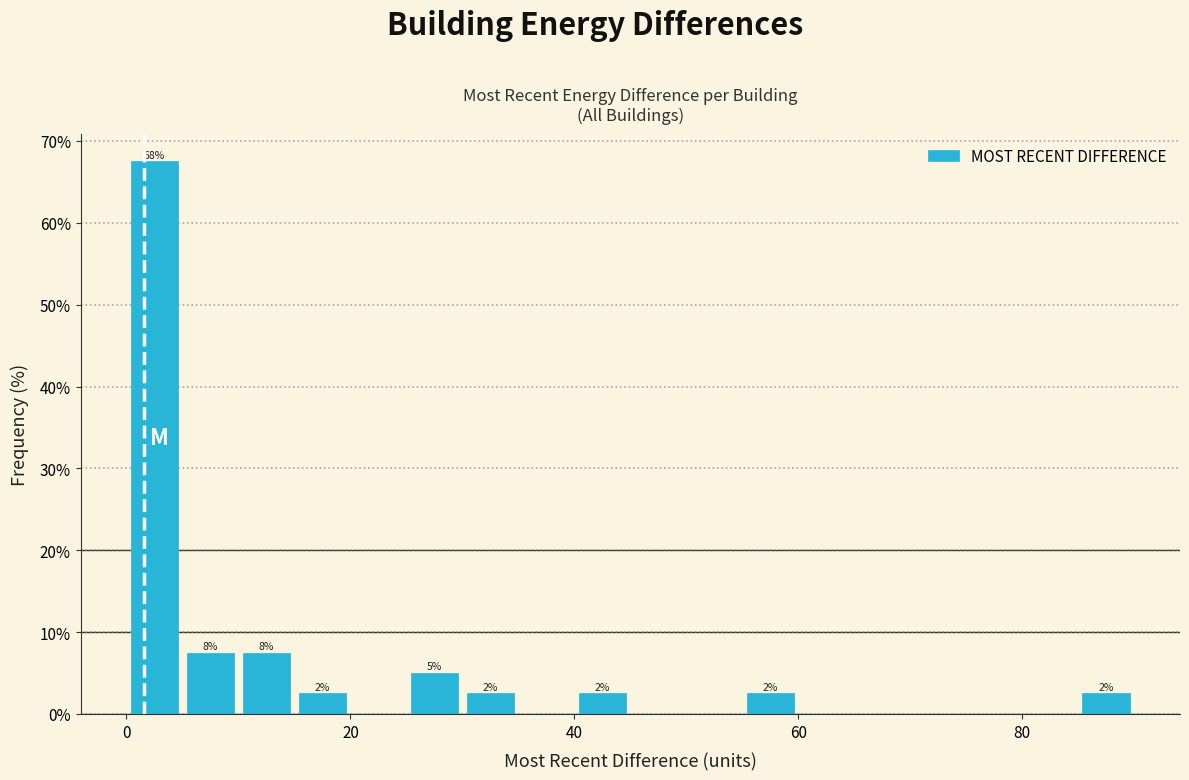

Around what value on the x-axis is the tallest bar? Give the approximate position of its centre, as read against the axis.

2